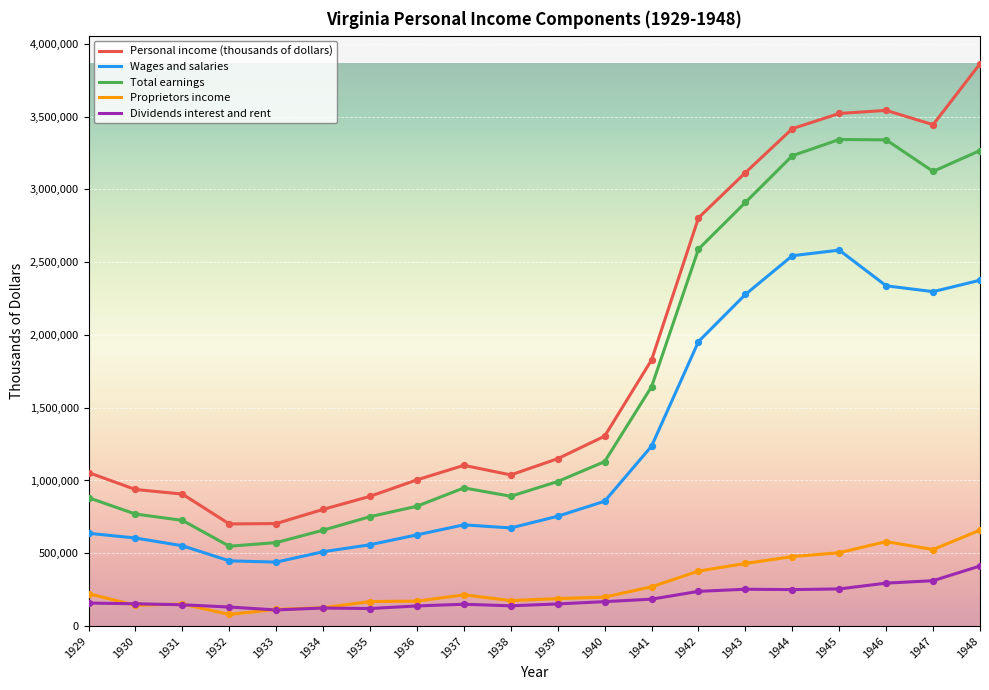

What are all the series names shown in the legend?

Personal income (thousands of dollars), Wages and salaries, Total earnings, Proprietors income, Dividends interest and rent